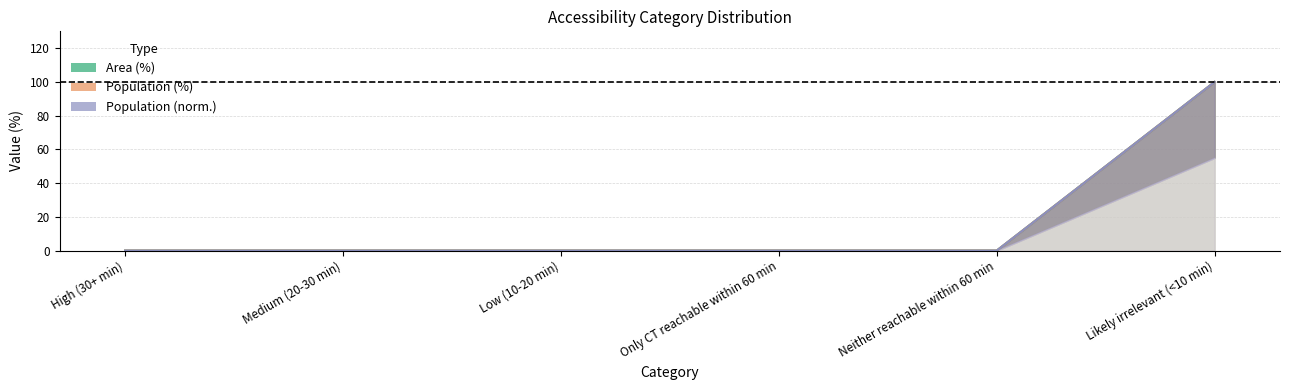

How many lines are shown in the chart?

3